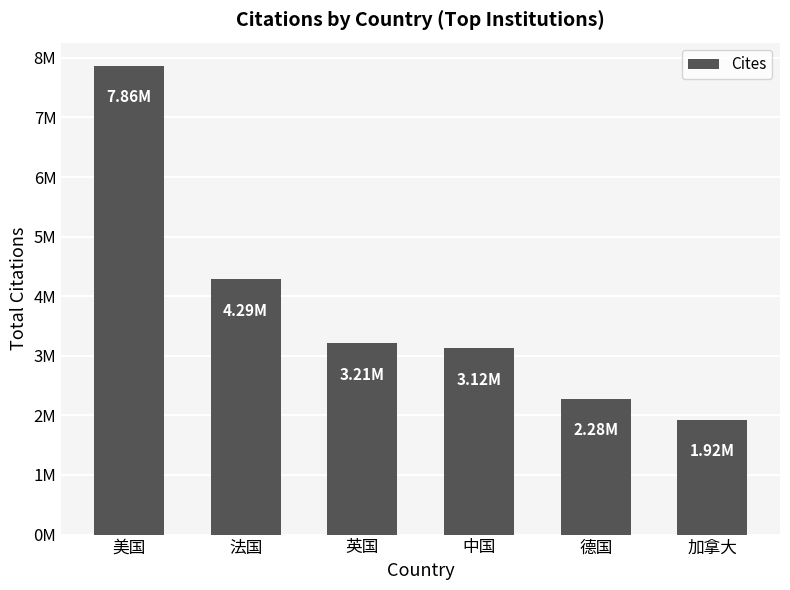

How many categories are shown in the chart?

6